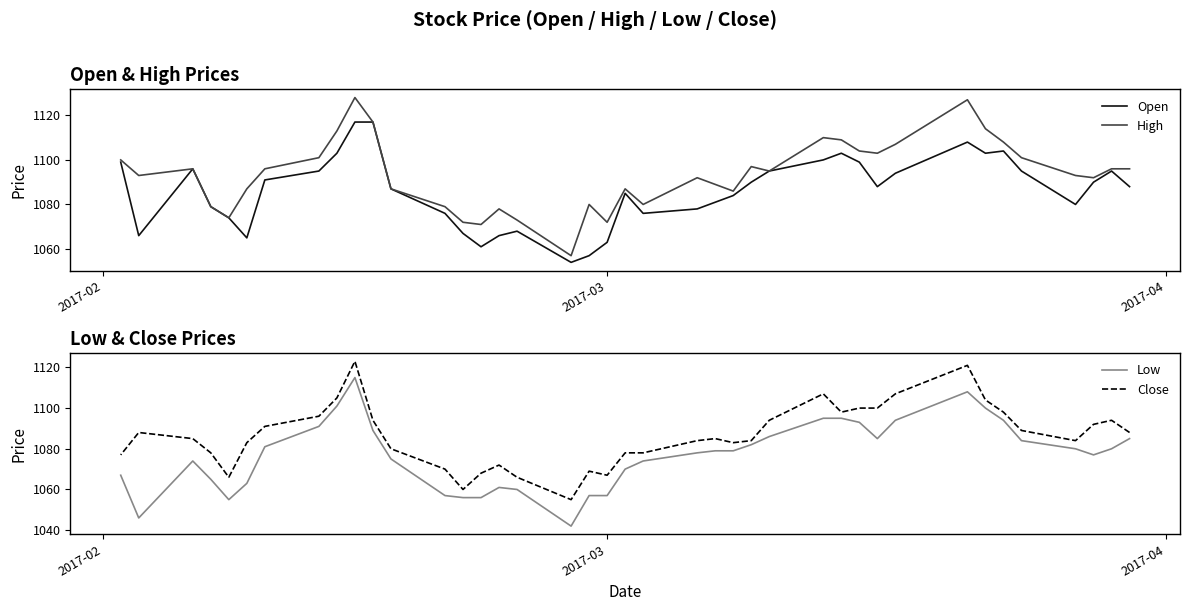

At which label does Close first exceed 1085?

2017-02